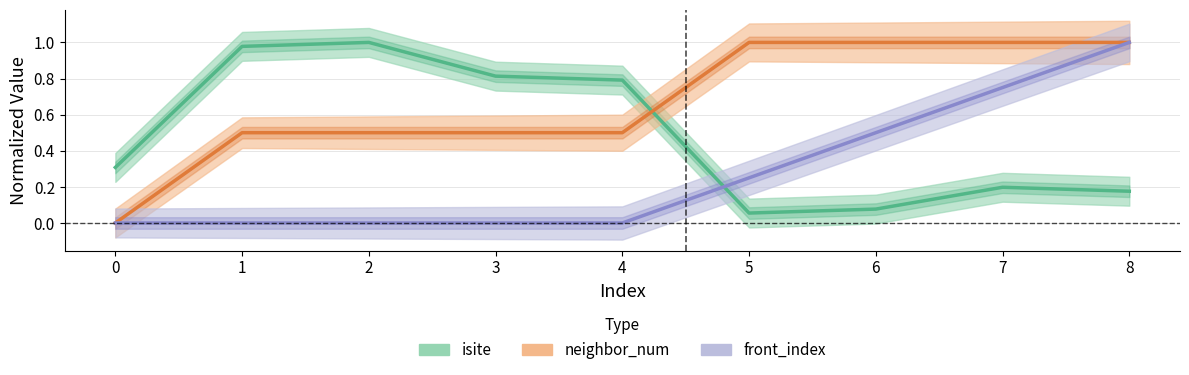

Which series has the widest spread of values?

neighbor_num